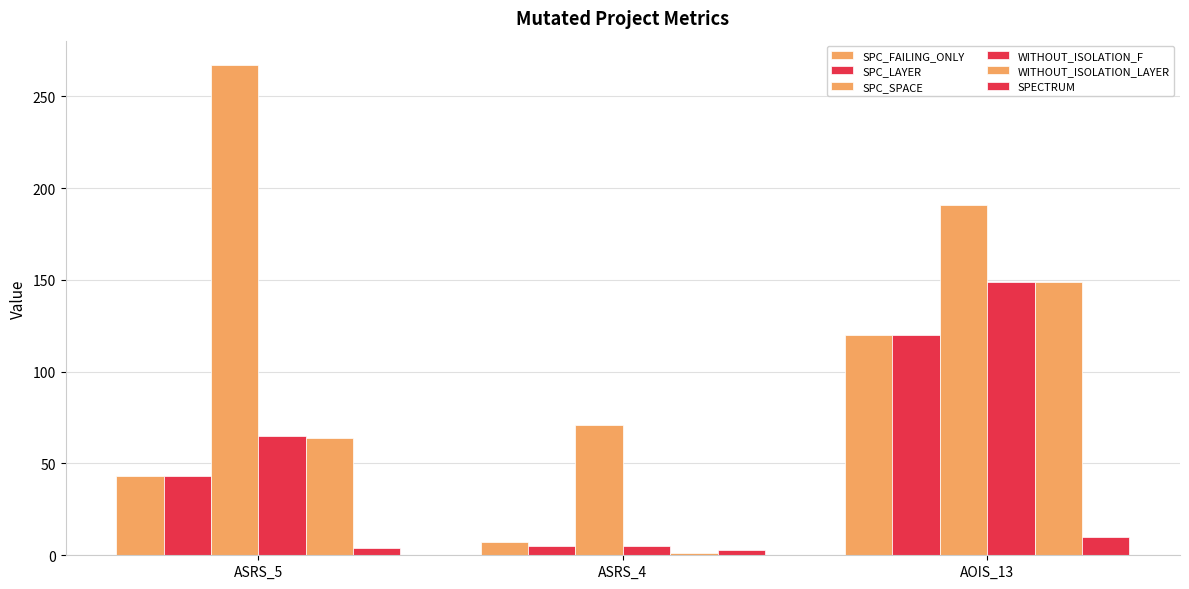

What is the label of the 3rd bar from the right?

ASRS_5